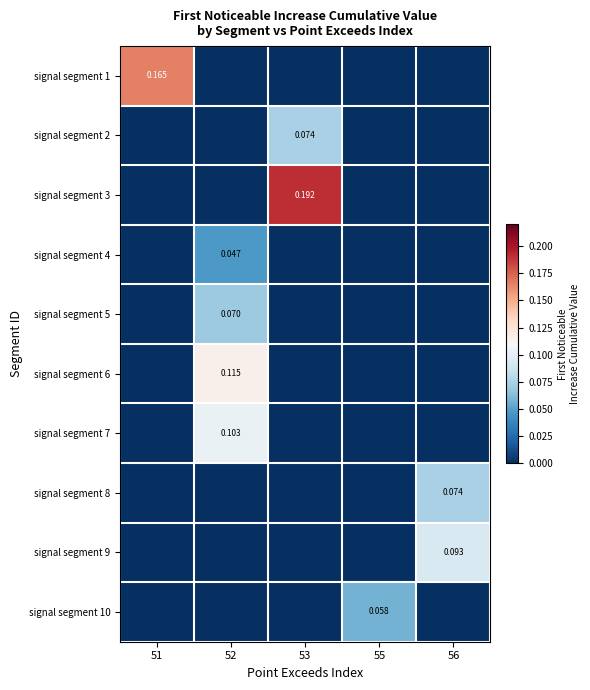

How many signal segment 5 values are between 0 and 1?

5